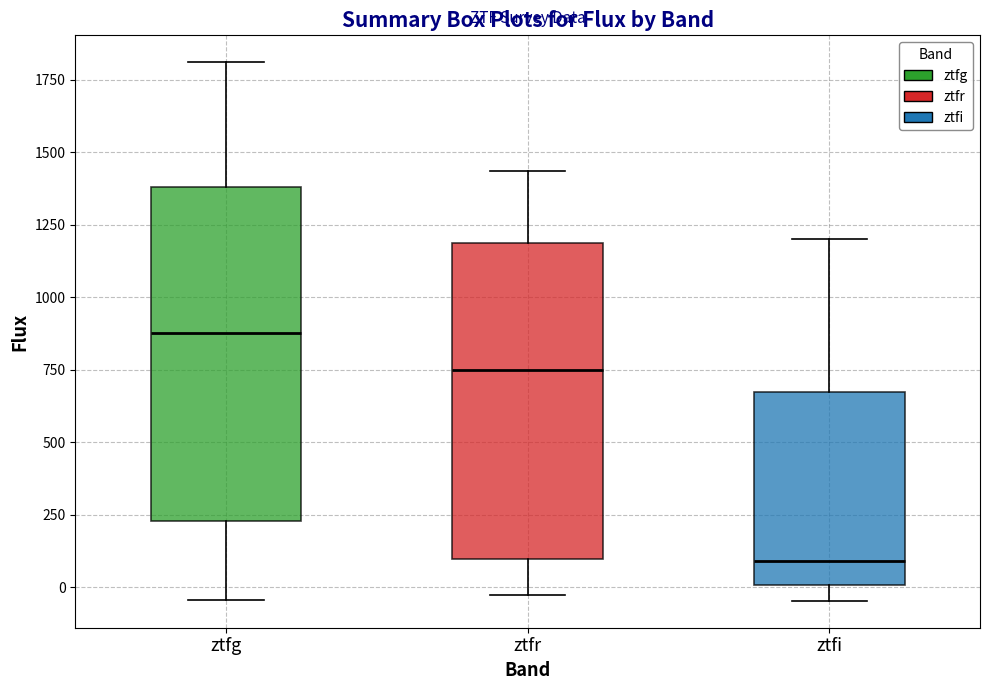

Where does the upper whisker of the box for ztfi end on the y-axis? The values are not printed on the chart, so give them approximately, as read against the axis.

1200